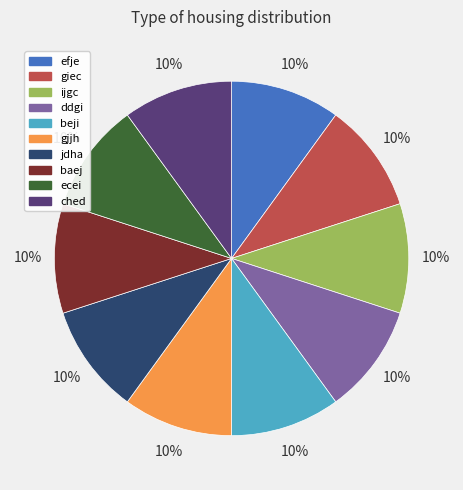

True or false: ched accounts for 1% of the total.

False